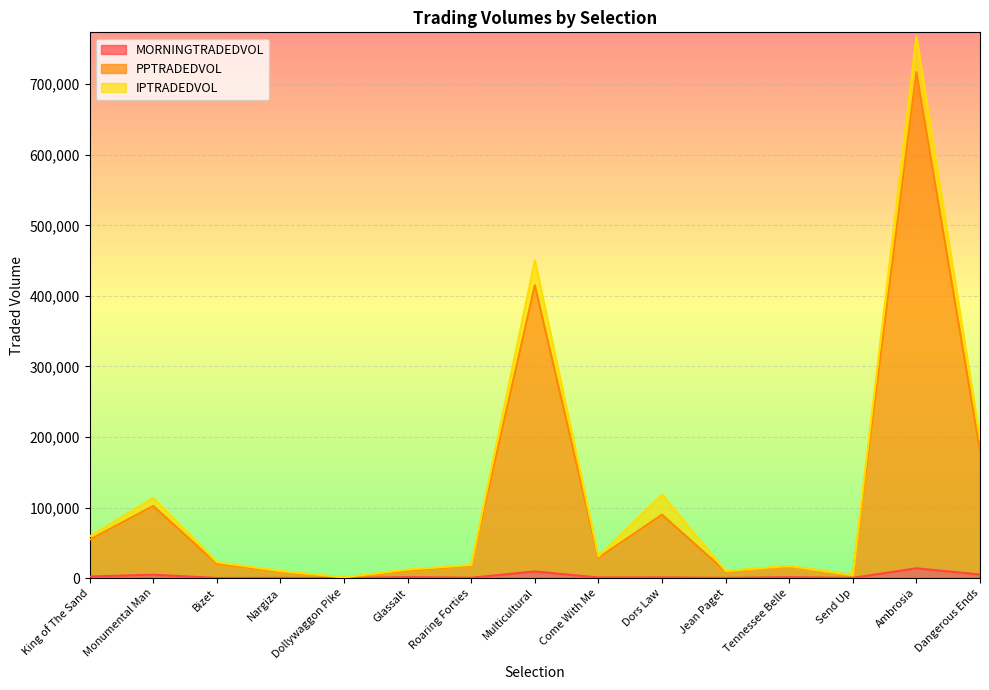

What is the difference between the PPTRADEDVOL values at Send Up and Tennessee Belle?

12698.5